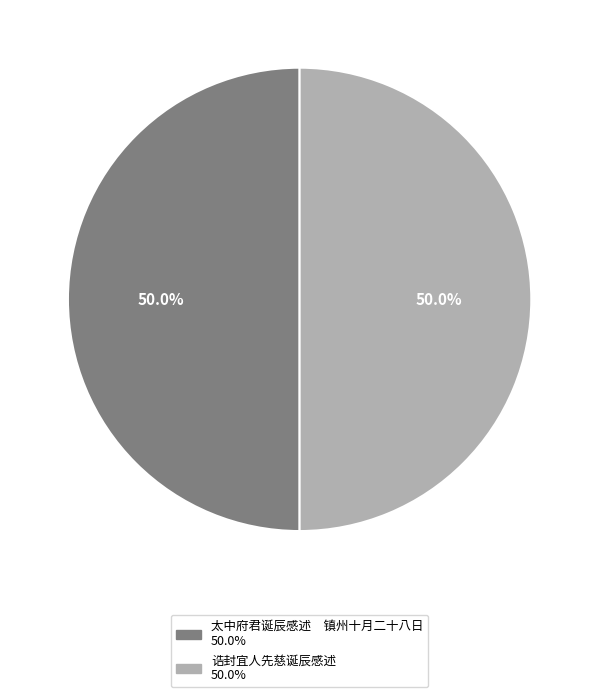

What is the ratio of the value at 太中府君诞辰感述 镇州十月二十八日 to the value at 诰封宜人先慈诞辰感述?

1.0